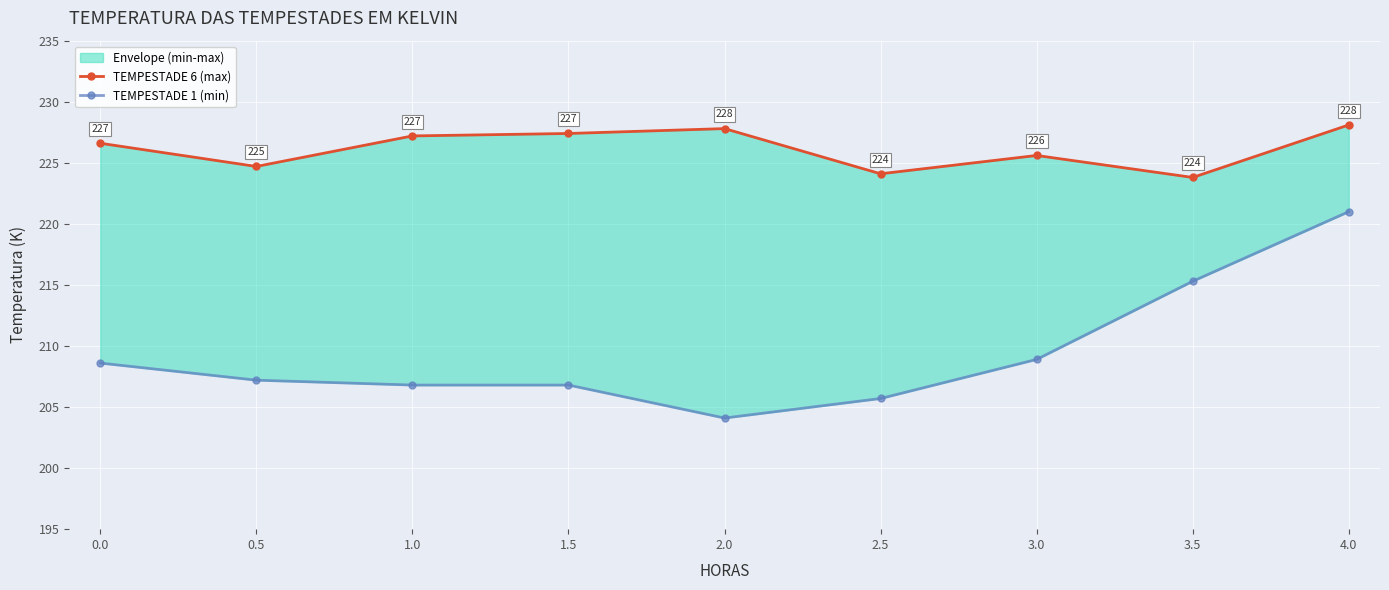

What are all the series names shown in the legend?

TEMPESTADE 6 (max), TEMPESTADE 1 (min)